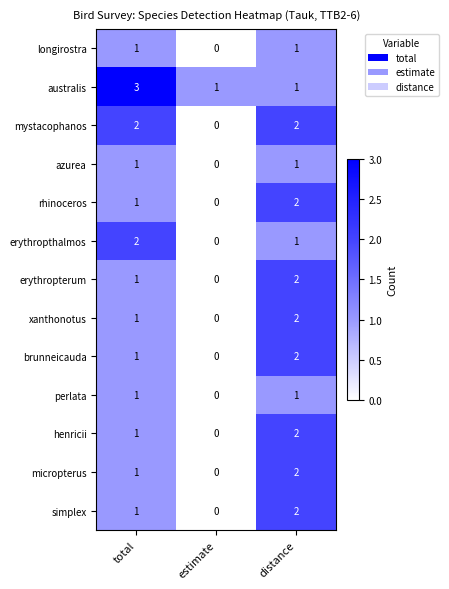

Count the brunneicauda values in the range 0 to 2.

3